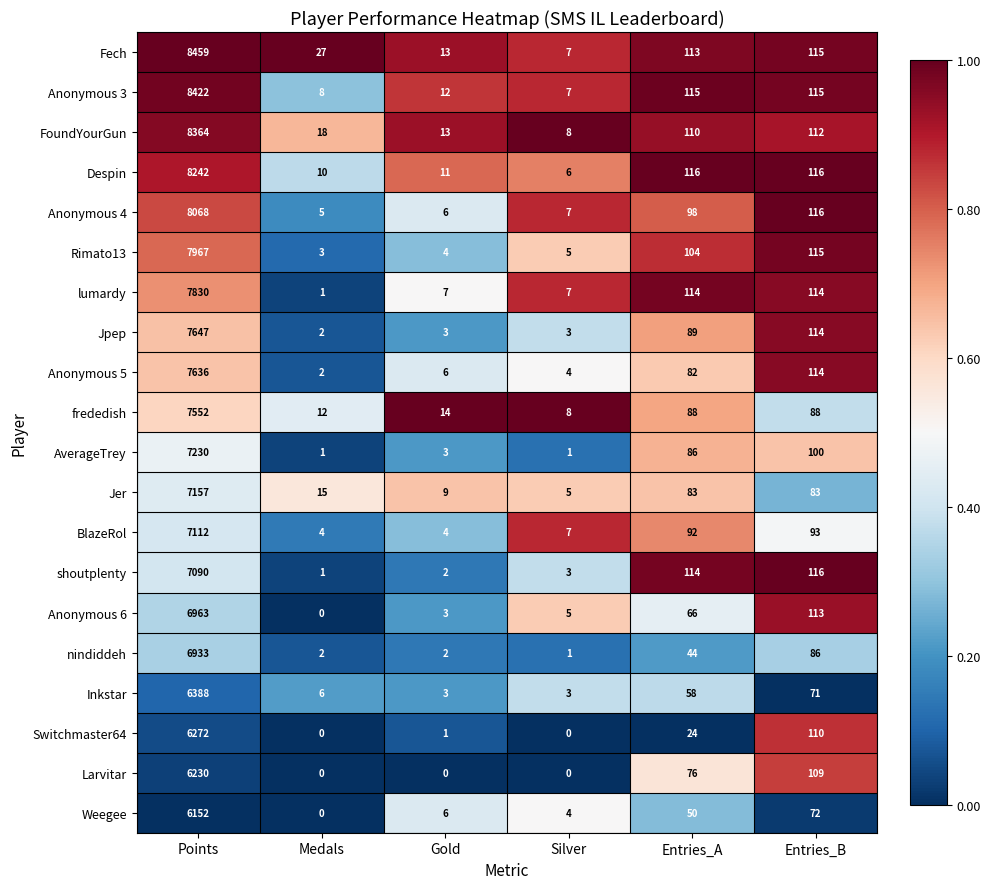

What is the average value of the Anonymous 5 series?

1307